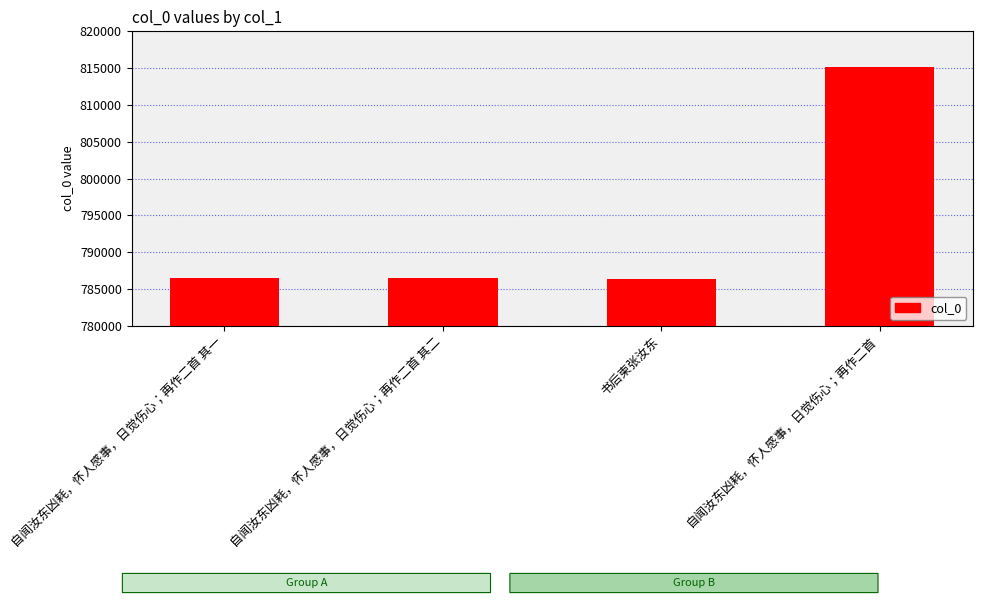

Between 自闻汝东凶耗，怀人感事，日觉伤心；再作二首 and 书后柬张汝东, which is larger?

自闻汝东凶耗，怀人感事，日觉伤心；再作二首